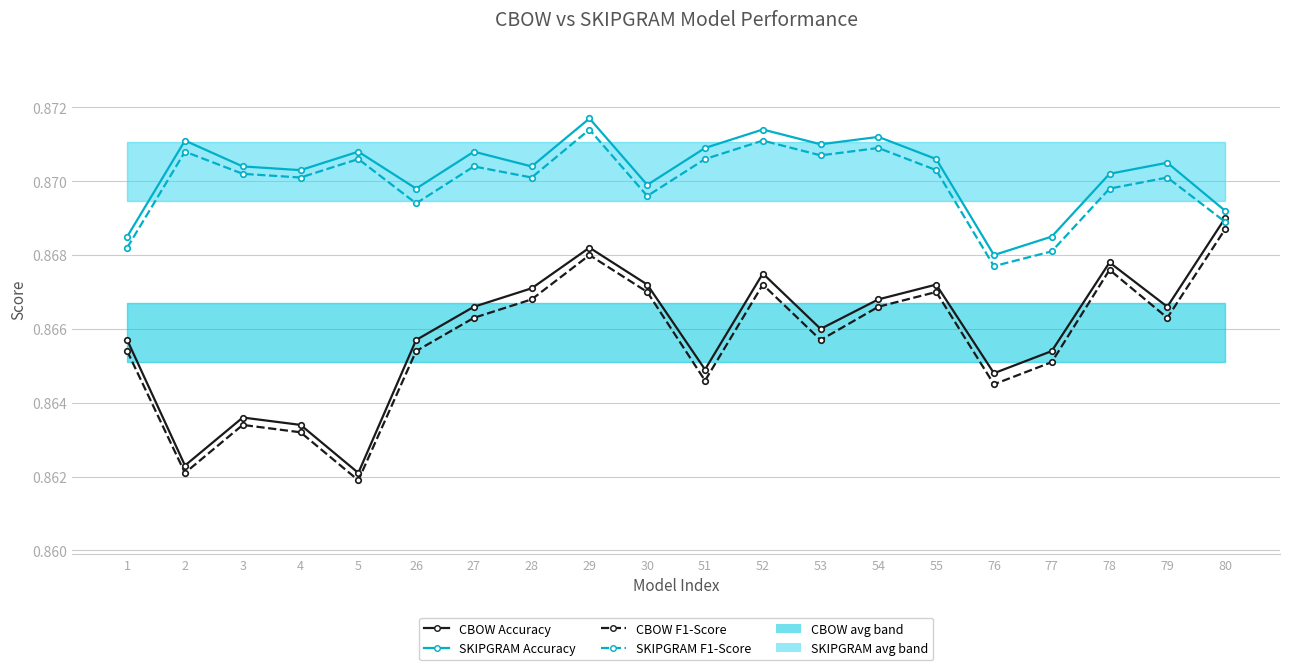

Where is the first local minimum for SKIPGRAM Accuracy?

4